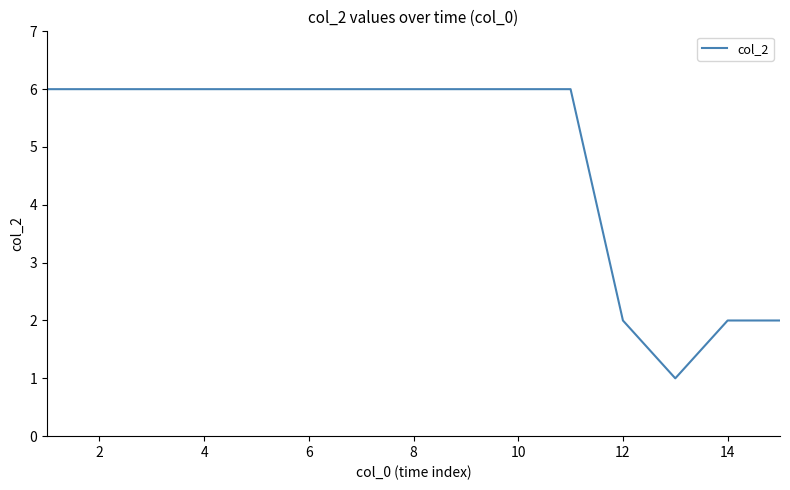

Reading left to right, extract all data points from this chart.

6	6	6	6	6	6	6	6	6	6	6	2	1	2	2